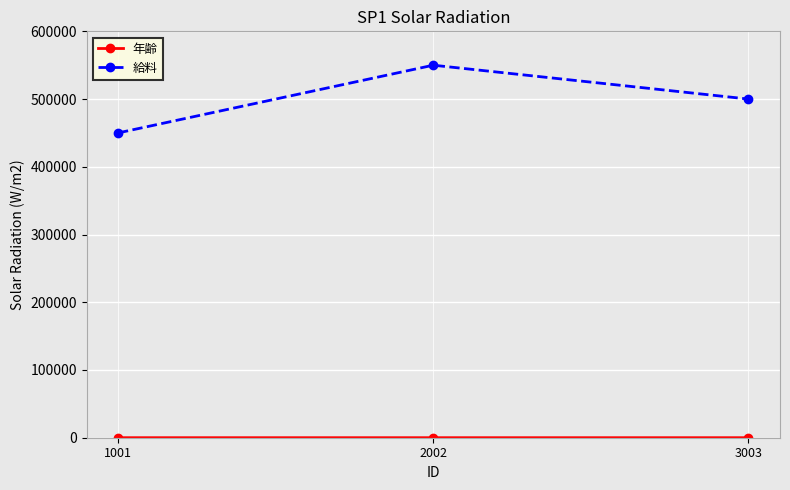

The value of 給料 at 2002 is 227488.8. True or false?

False